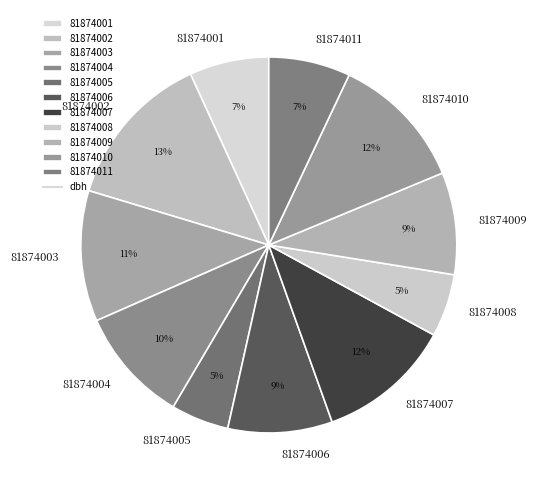

How many slices are in this pie chart?

11